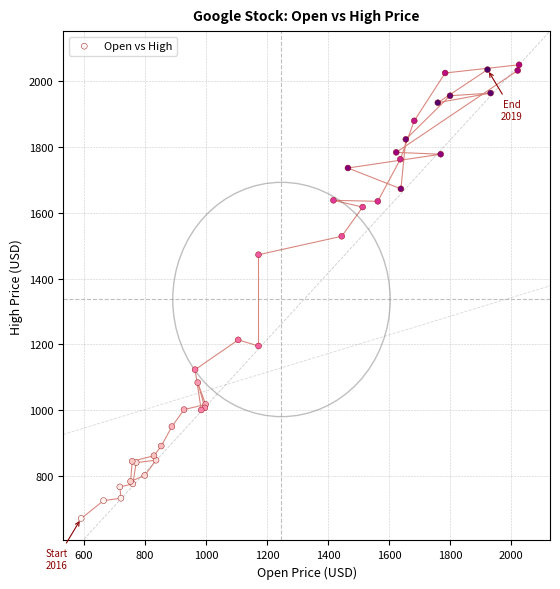

What Y value in the scatter plot is closest to 1360?

1472.6